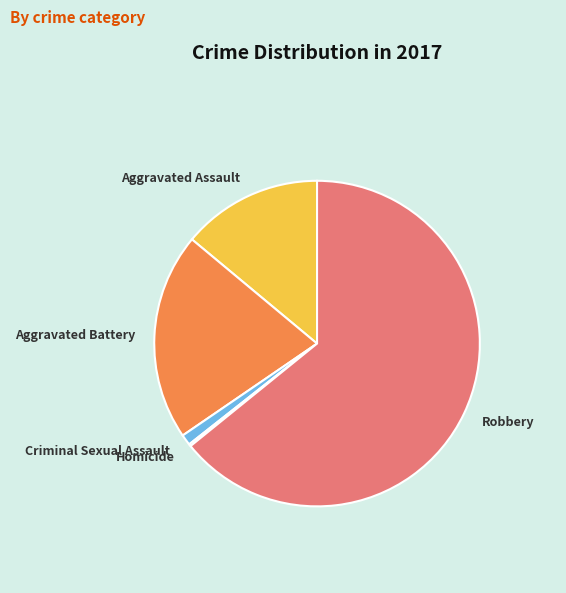

What is the largest slice in the pie chart?

Robbery